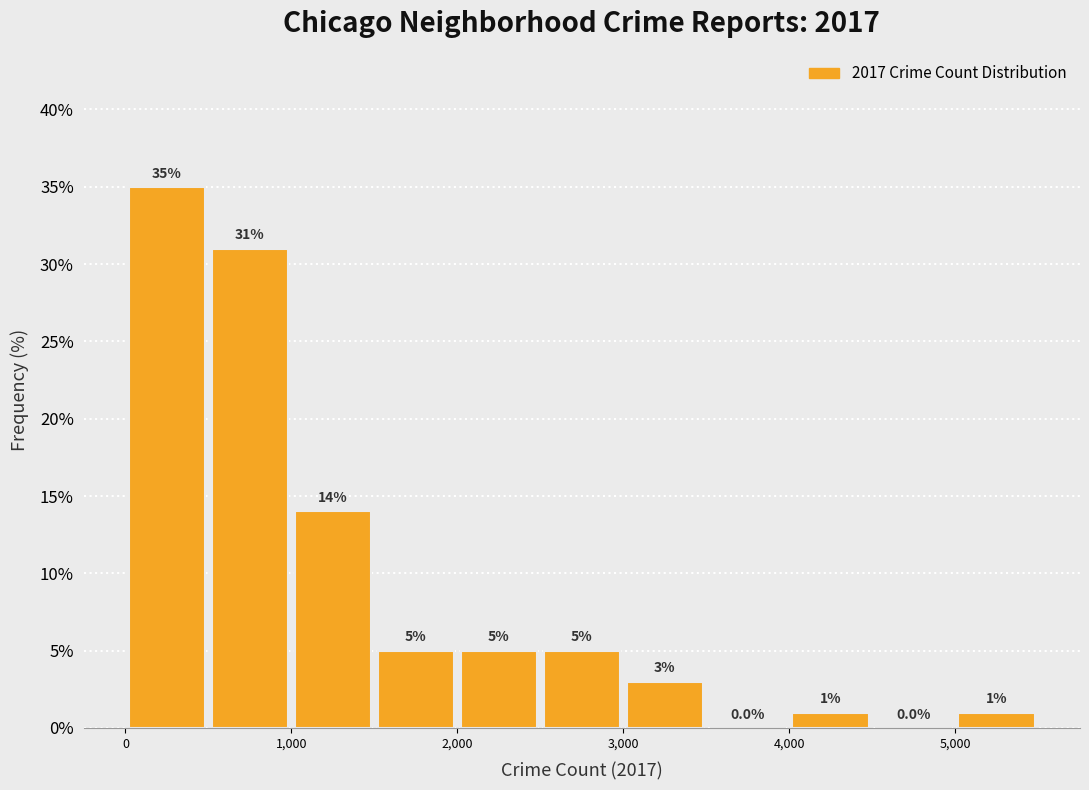

Which range on the x-axis has the tallest bar?

0 to 500